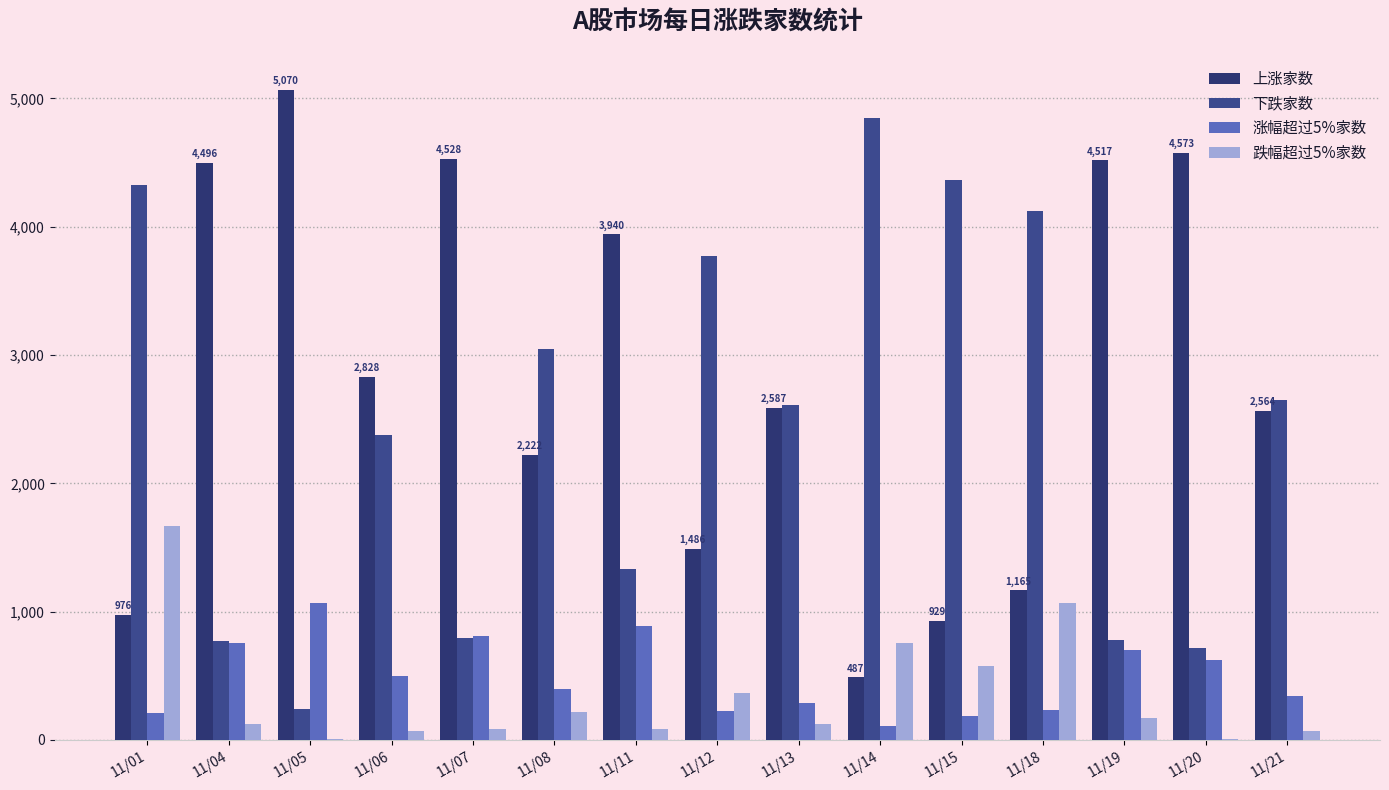

Reading left to right, extract all data points from this chart.

上涨家数: 11/01=976	11/04=4496	11/05=5070	11/06=2828	11/07=4528	11/08=2222	11/11=3940	11/12=1486	11/13=2587	11/14=487	11/15=929	11/18=1165	11/19=4517	11/20=4573	11/21=2564
下跌家数: 11/01=4326	11/04=772	11/05=239	11/06=2380	11/07=792	11/08=3046	11/11=1330	11/12=3774	11/13=2610	11/14=4850	11/15=4367	11/18=4121	11/19=777	11/20=713	11/21=2646
涨幅超过5%家数: 11/01=210	11/04=756	11/05=1066	11/06=499	11/07=812	11/08=400	11/11=890	11/12=227	11/13=290	11/14=105	11/15=190	11/18=232	11/19=698	11/20=619	11/21=346
跌幅超过5%家数: 11/01=1671	11/04=122	11/05=4	11/06=66	11/07=87	11/08=220	11/11=85	11/12=364	11/13=124	11/14=752	11/15=576	11/18=1069	11/19=168	11/20=4	11/21=71